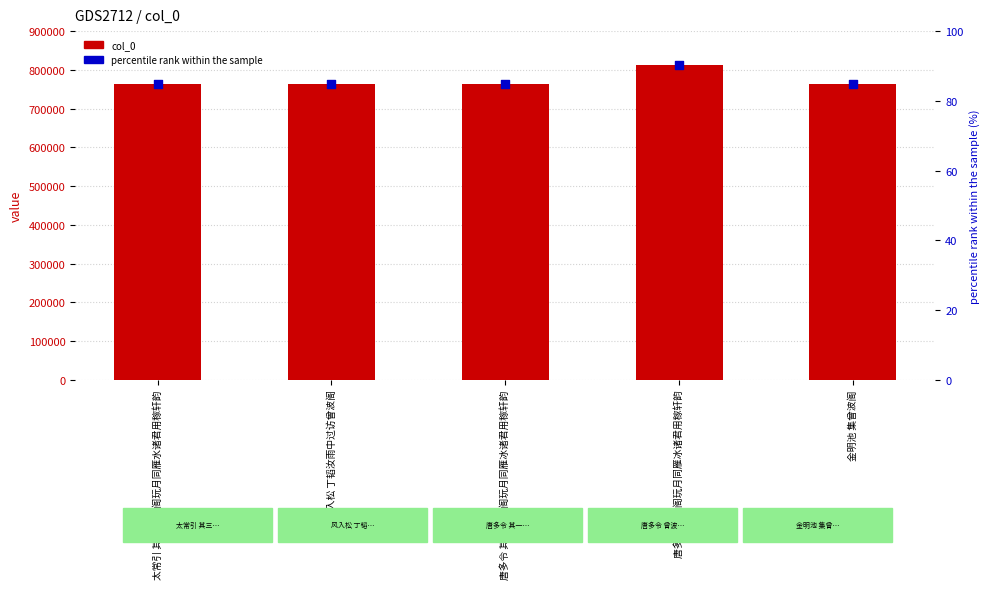

At how many categories does at least one series exceed 167285?

5